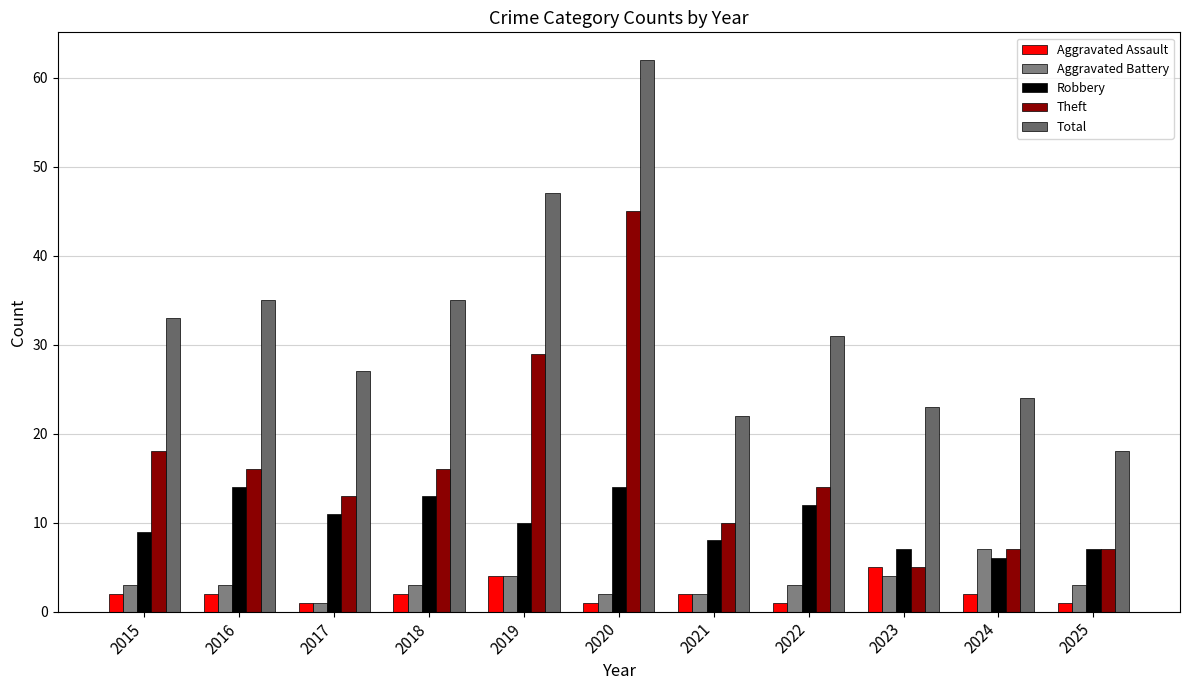

Where does the Theft series first go above 14?

2015